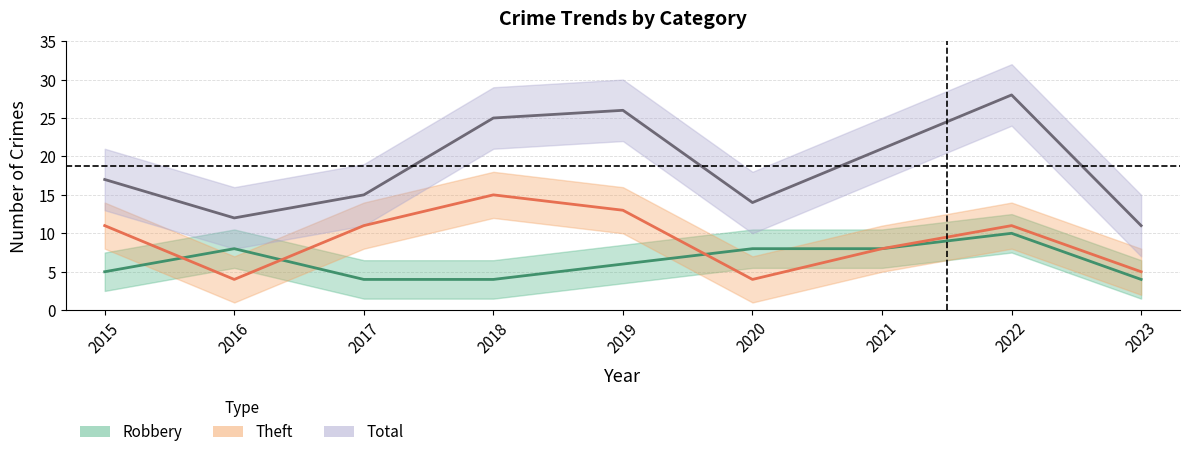

Reading left to right, extract all data points from this chart.

Robbery: 2015=5	2016=8	2017=4	2018=4	2019=6	2020=8	2021=8	2022=10	2023=4
Theft: 2015=11	2016=4	2017=11	2018=15	2019=13	2020=4	2021=8	2022=11	2023=5
Total: 2015=17	2016=12	2017=15	2018=25	2019=26	2020=14	2021=21	2022=28	2023=11